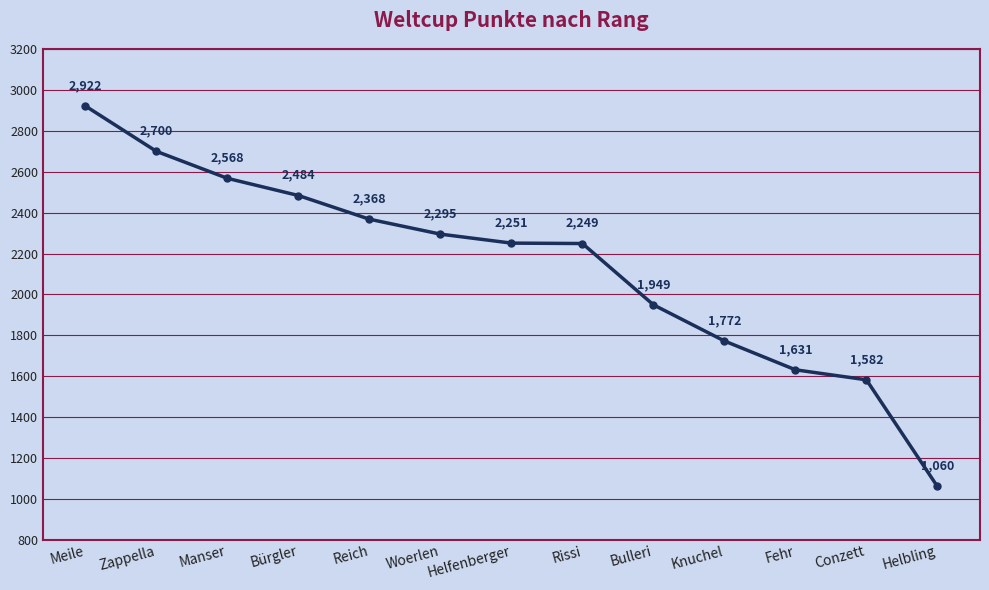

What is the difference between the second highest and minimum values?

1640